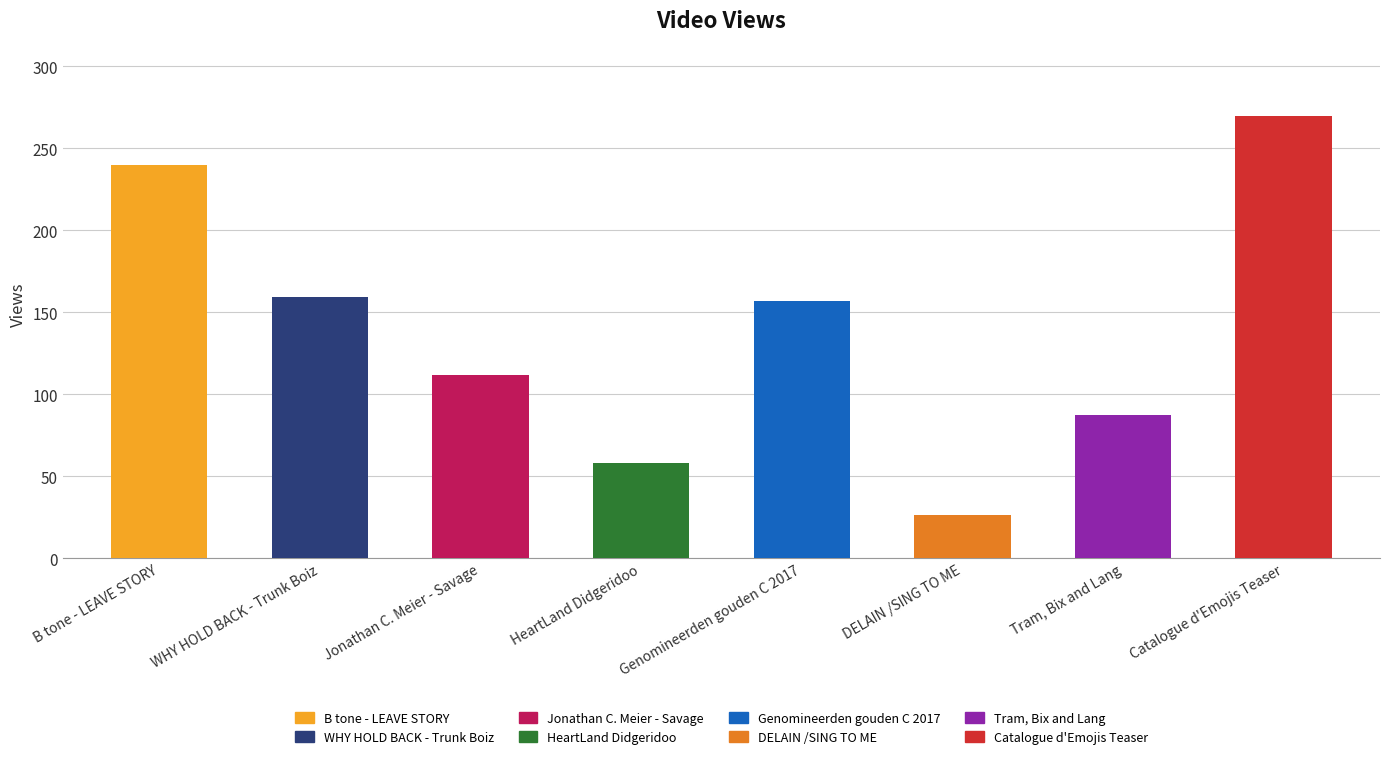

What is the minimum value shown in the chart?

26